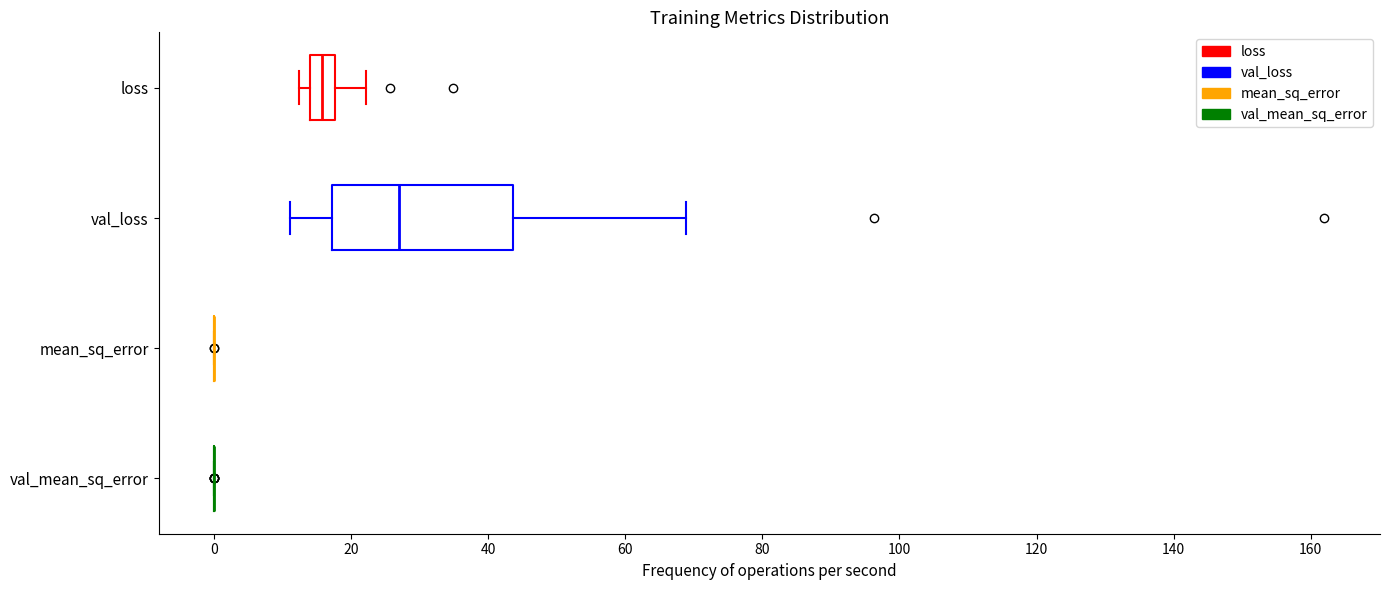

Comparing the boxes themselves (not the whiskers), which one is the widest?

val_loss